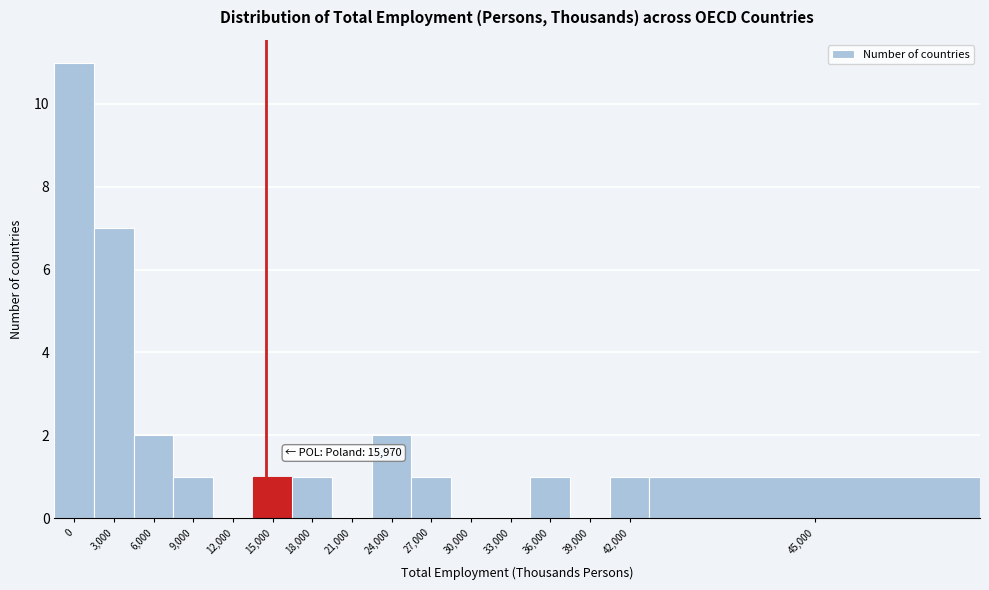

Reading left to right, list all the values displayed in this chart.

0=11	3,000=7	6,000=2	9,000=1	12,000=0	15,000=1	18,000=1	21,000=0	24,000=2	27,000=1	30,000=0	33,000=0	36,000=1	39,000=0	42,000=1	45,000=1